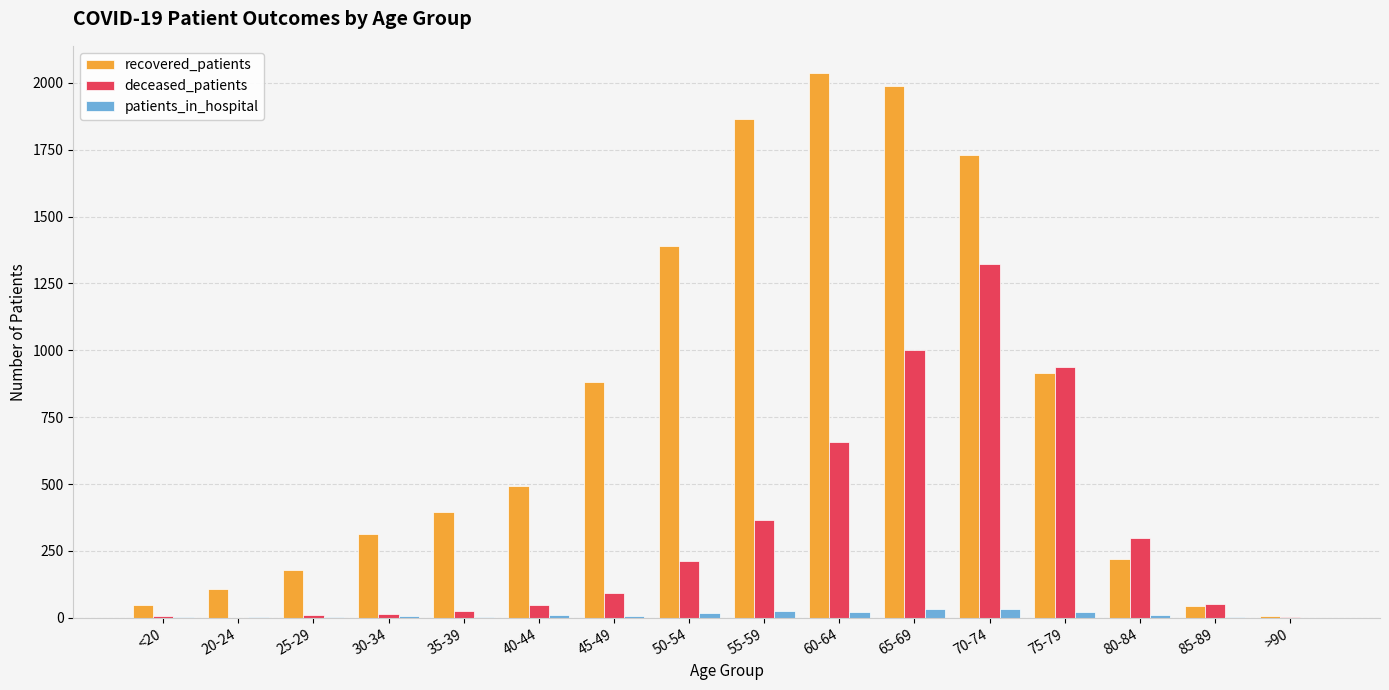

The patients_in_hospital series shows 23 at 75-79. True or false?

True